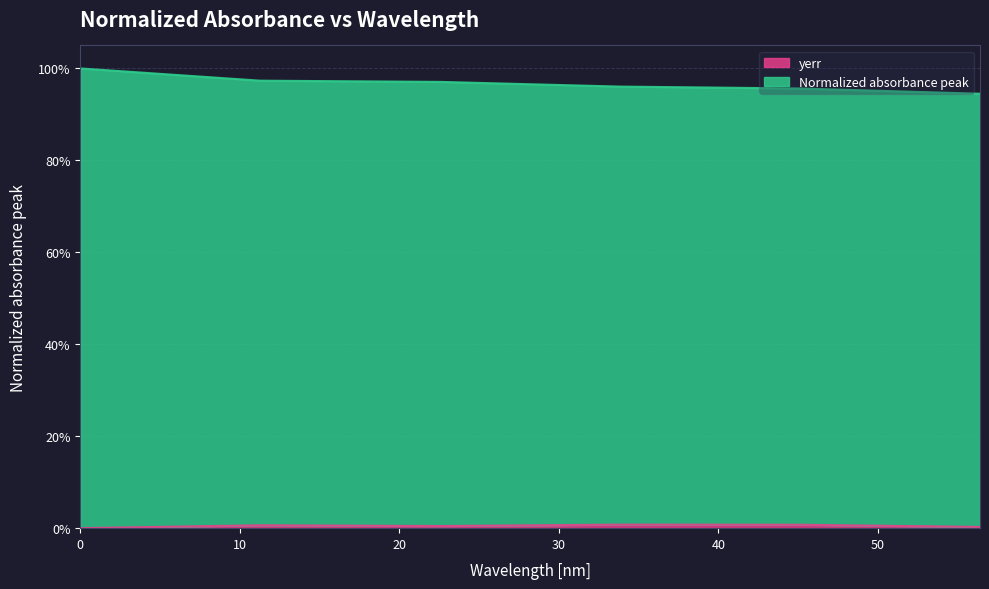

List the labels in order of Normalized absorbance peak value, smallest first.

56.4, 45.12, 33.84, 22.56, 11.28, 0